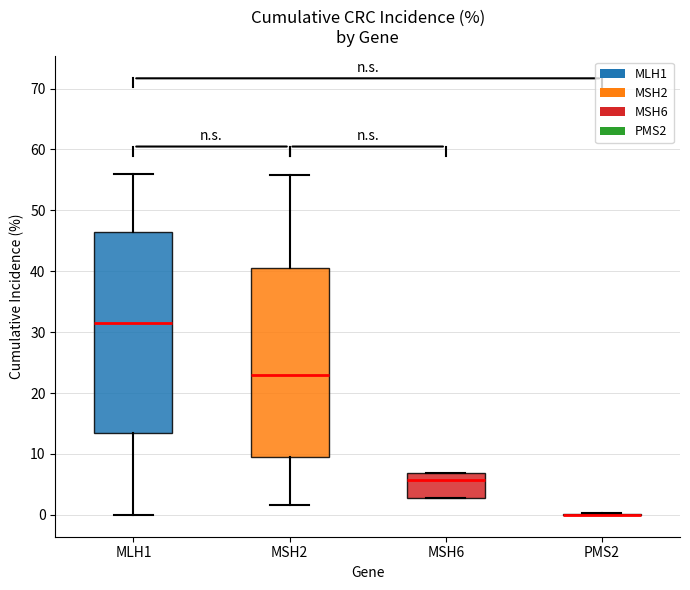

Where is the lower edge of the box for MSH6 on the y-axis? The values are not printed on the chart, so give them approximately, as read against the axis.

3